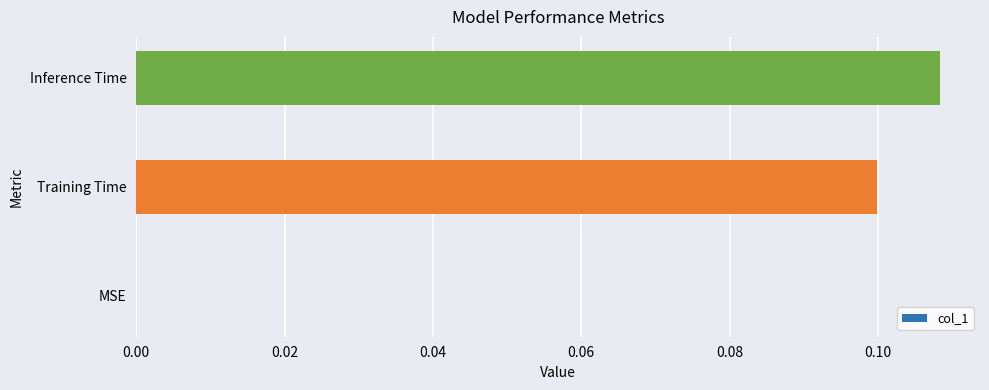

What is the change in value from MSE to Training Time?

+0.1